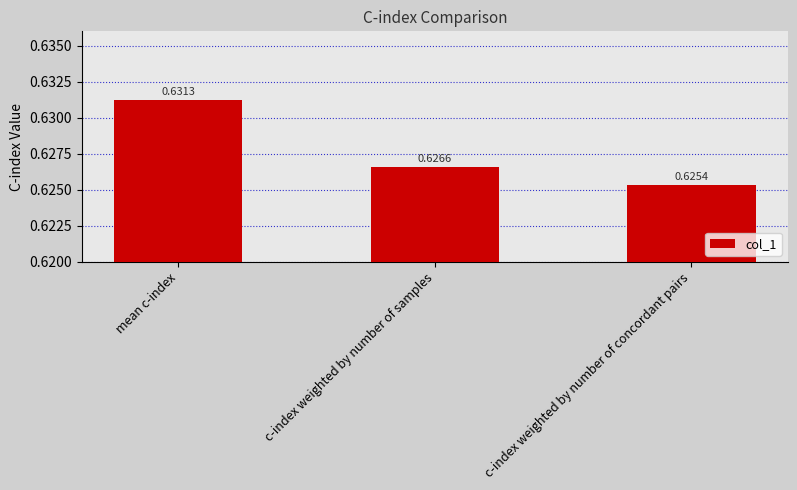

At which category does the chart reach its peak across all series?

mean c-index